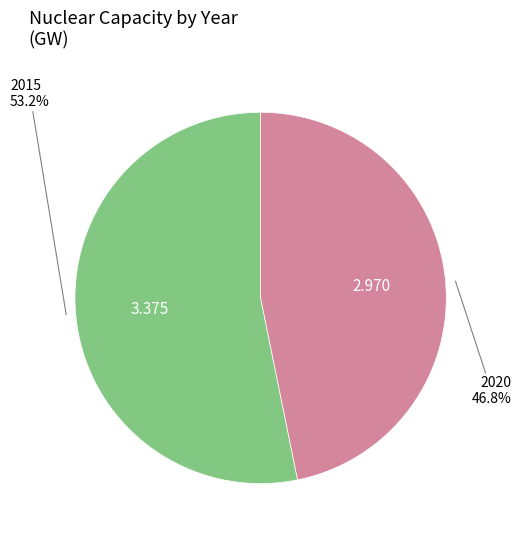

Does any single category account for the majority?

Yes